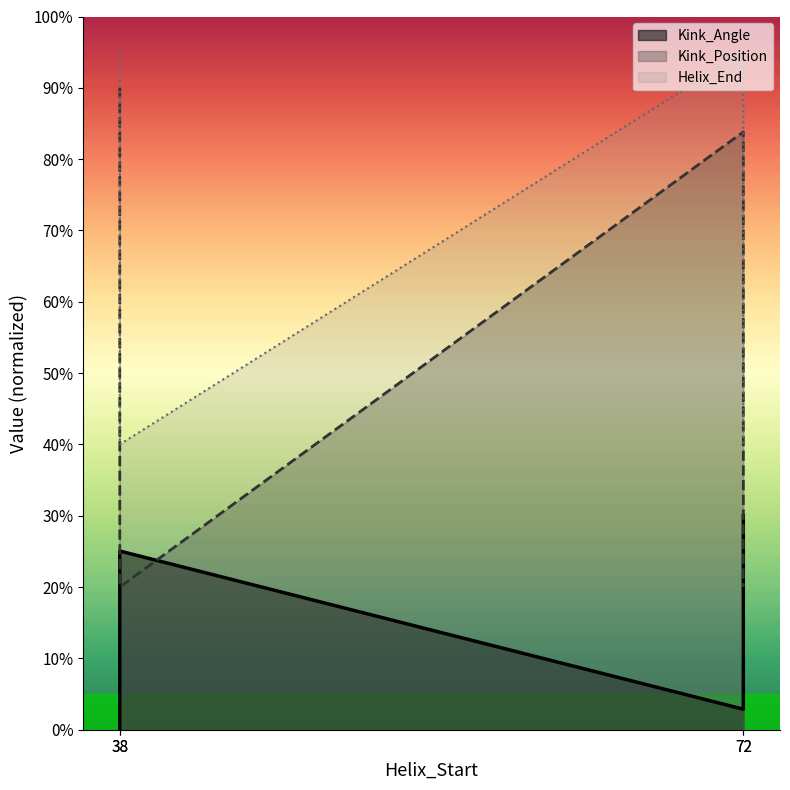

What is the spread (max minus min) of values at 72?

92.1